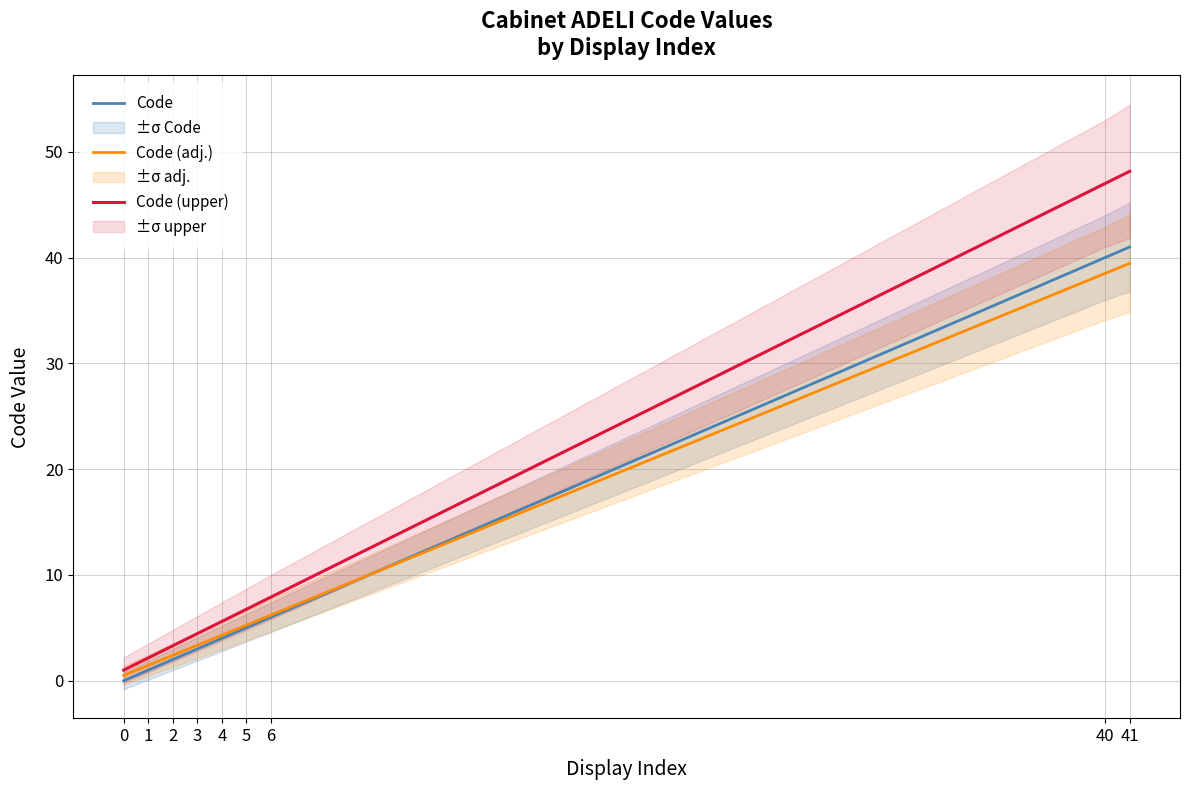

Is this an area chart (filled region under the line)?

No